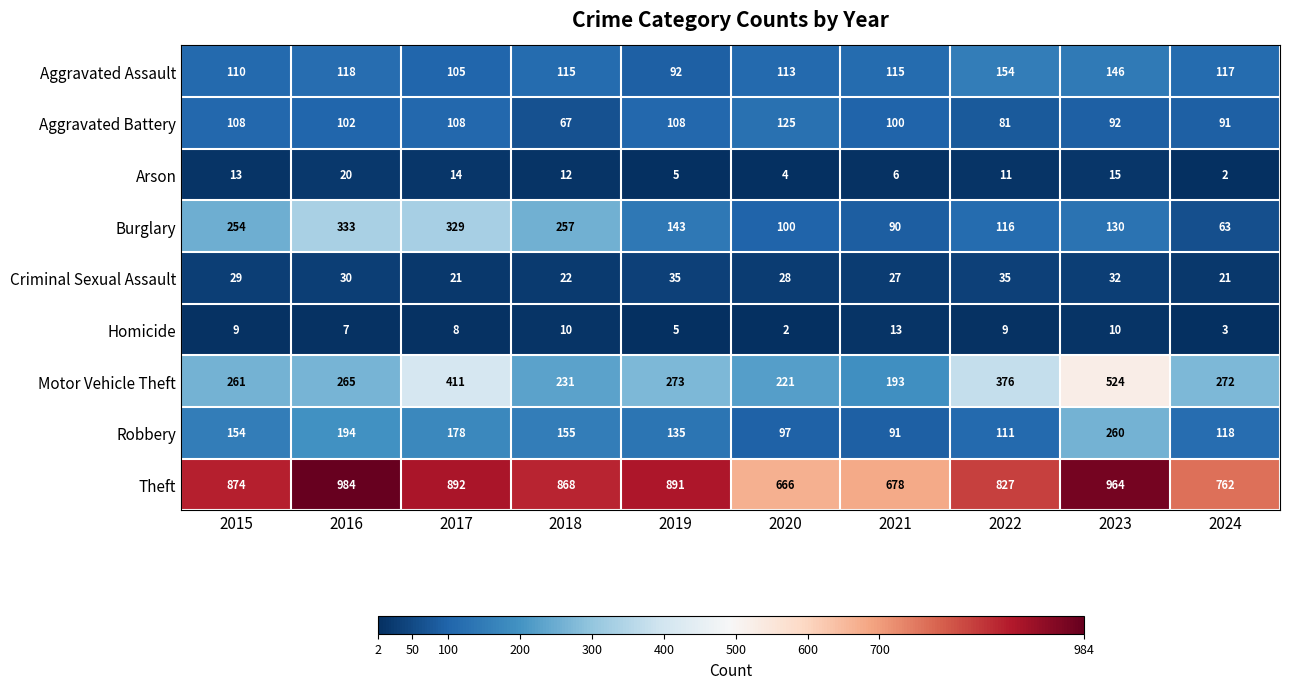

What is the sum of the Arson values at 2016 and 2024?

22